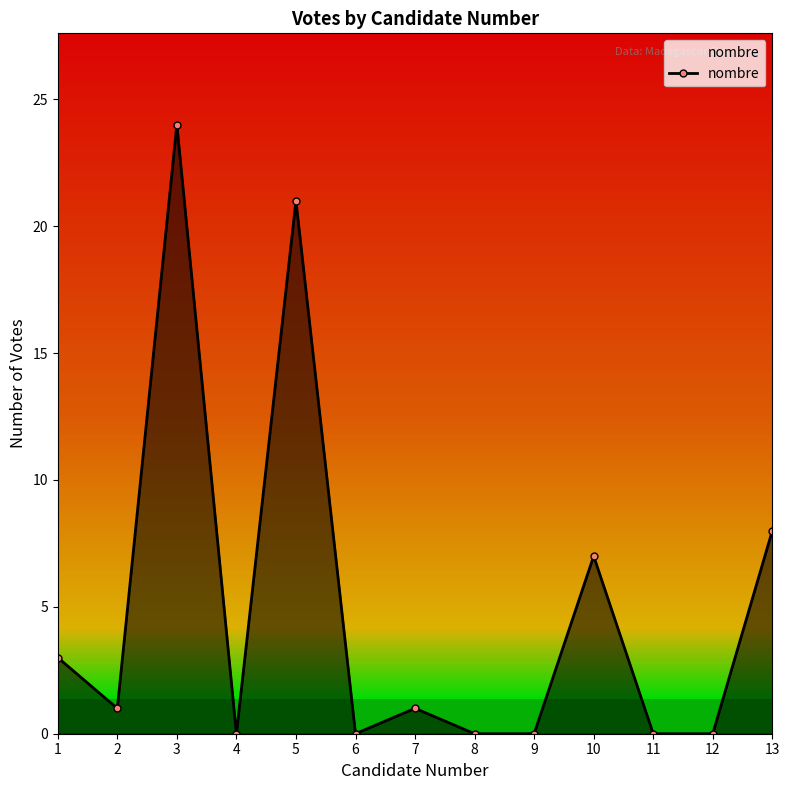

What is the maximum value shown in the chart?

24